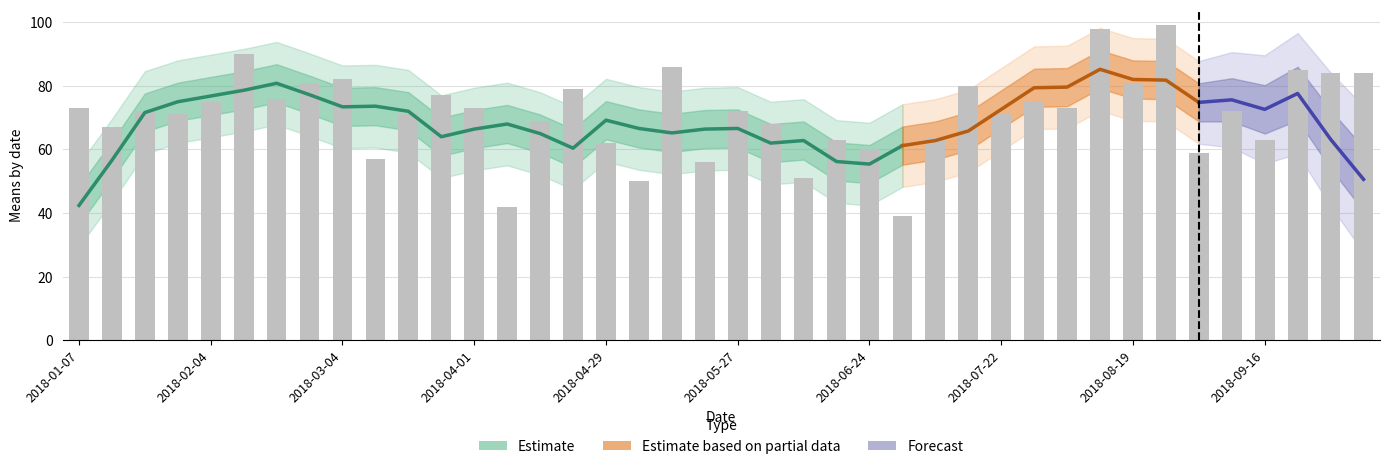

At which label is the value closest to 69?

2018-04-15